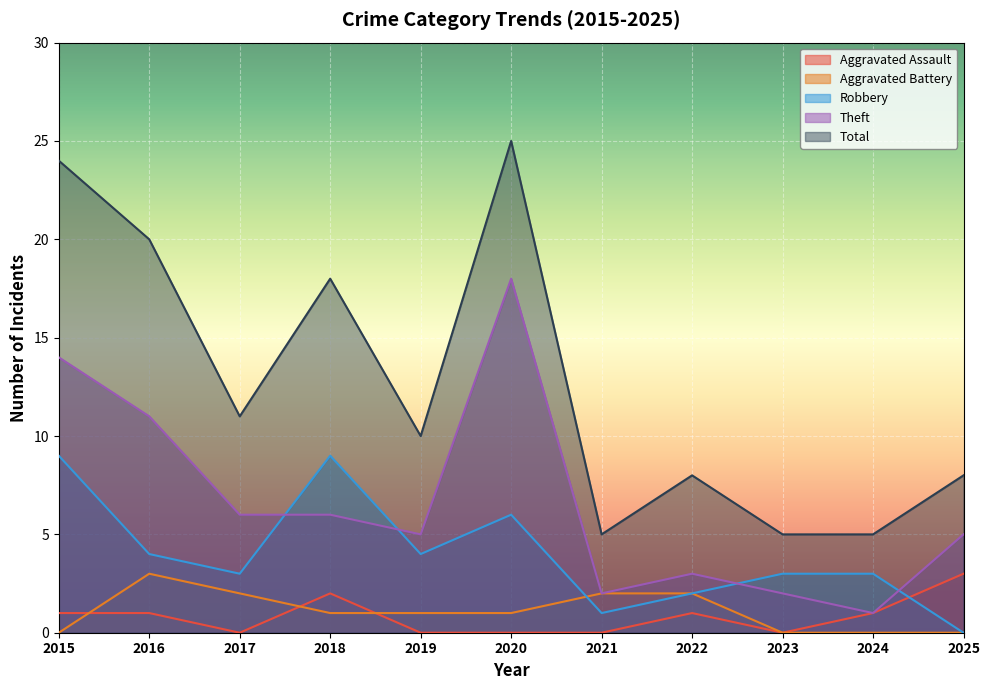

Which has a higher value, 2021 or 2016?

2016